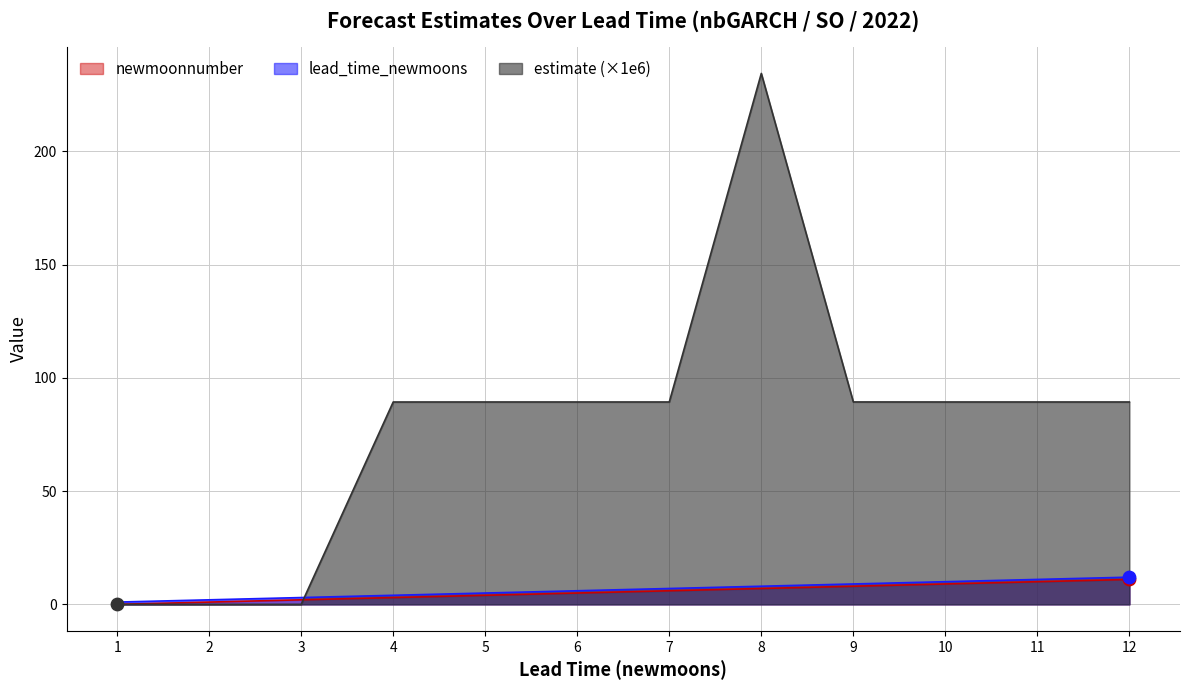

What is the total value across all series at 3?

5.0